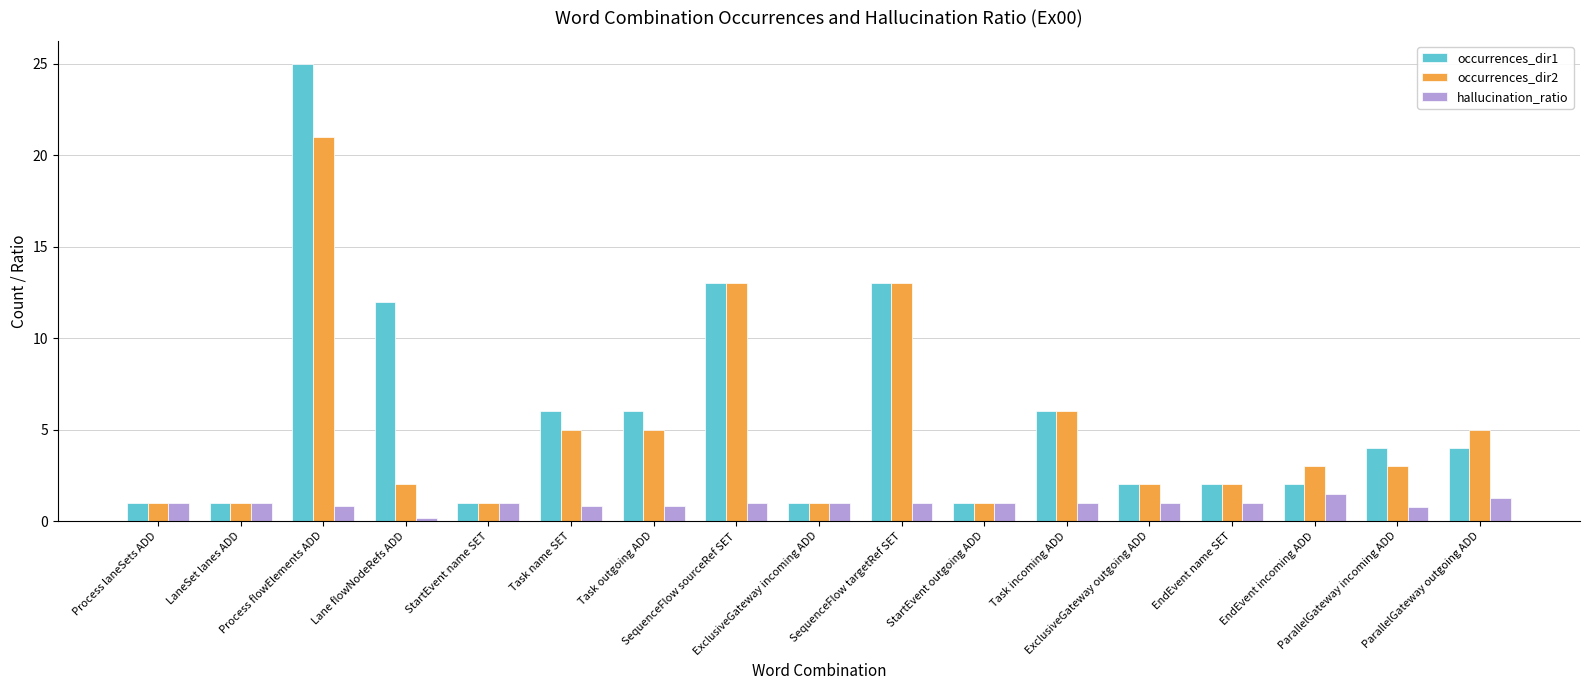

What position from the right is EndEvent name SET?

4